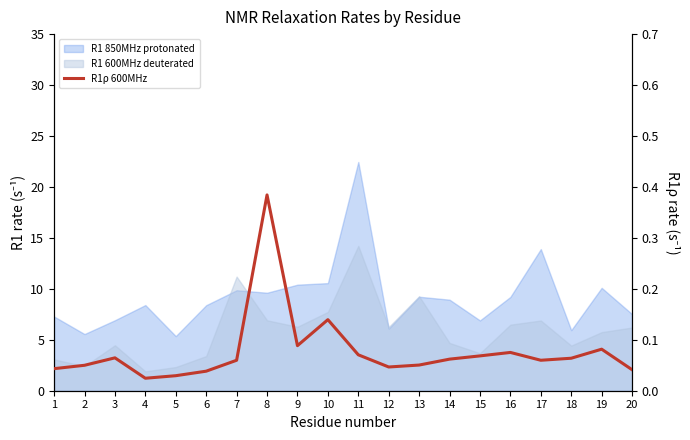

Reading right to left, list all the values displayed in this chart.

0.0	0.1	0.1	0.1	0.1	0.1	0.1	0.1	0.0	0.1	0.1	0.1	0.4	0.1	0.0	0.0	0.0	0.1	0.0	0.0